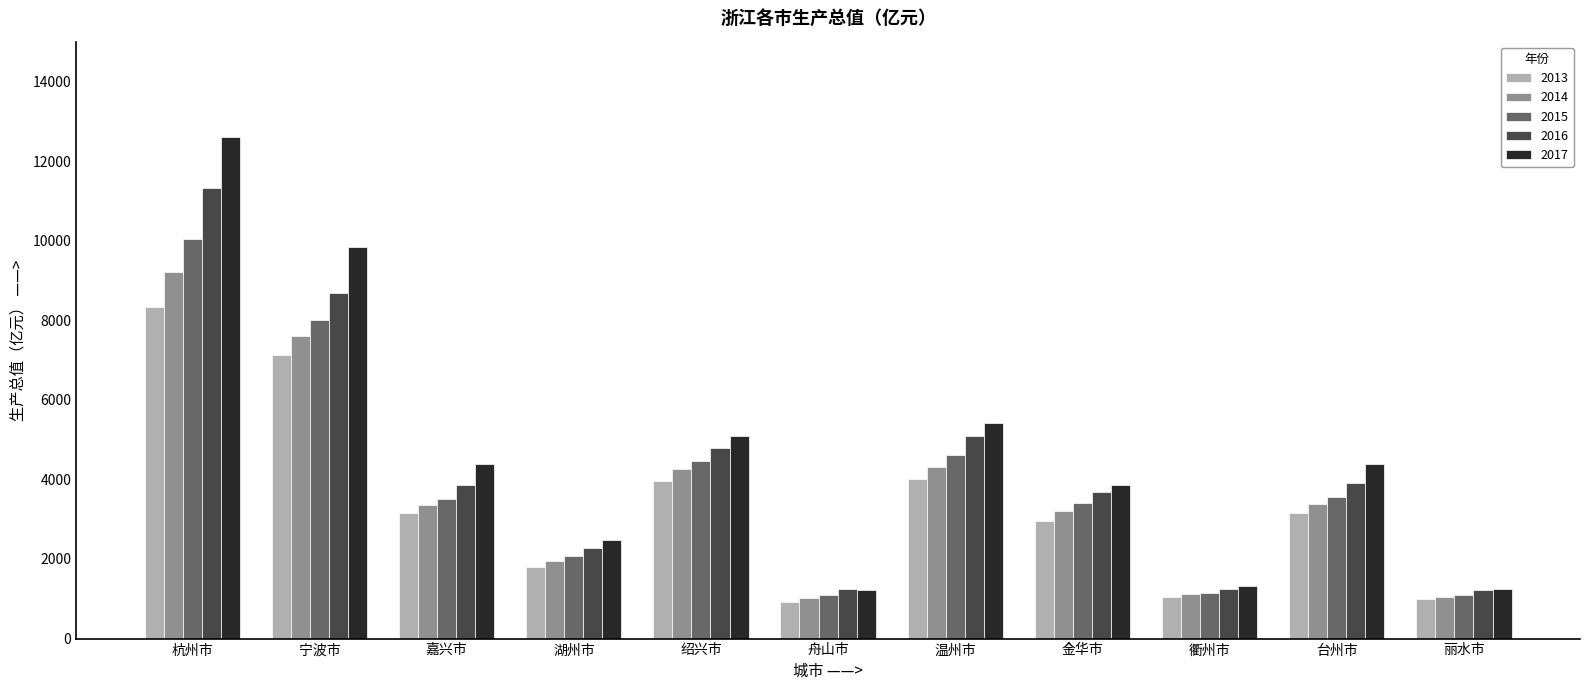

At which label does 2013 first exceed 3147?

杭州市